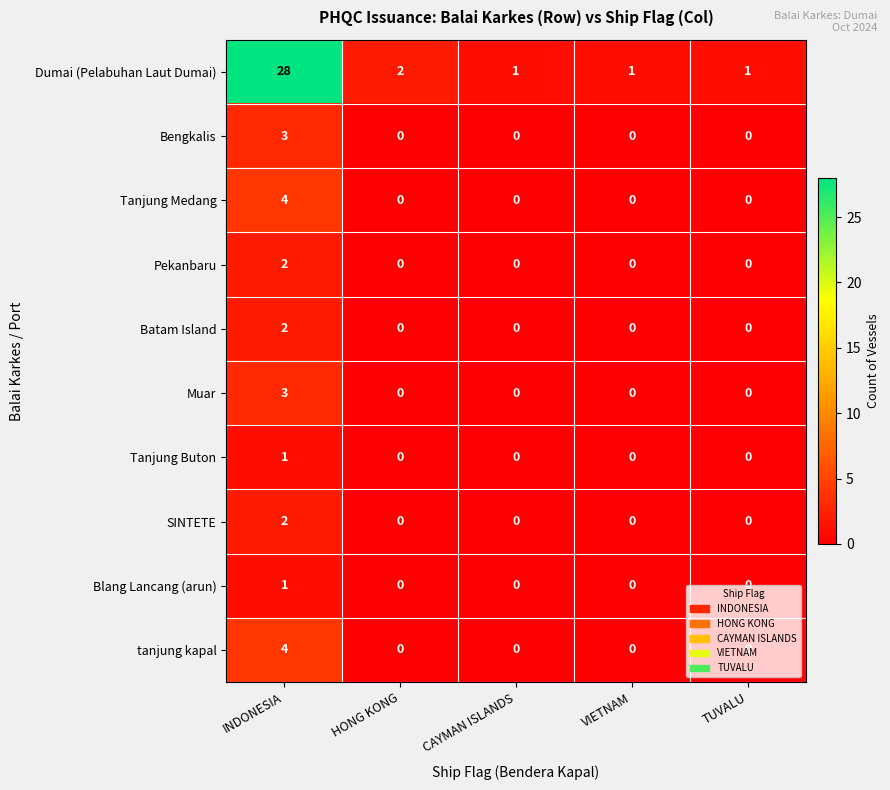

At which category is the sum across all series the highest?

INDONESIA